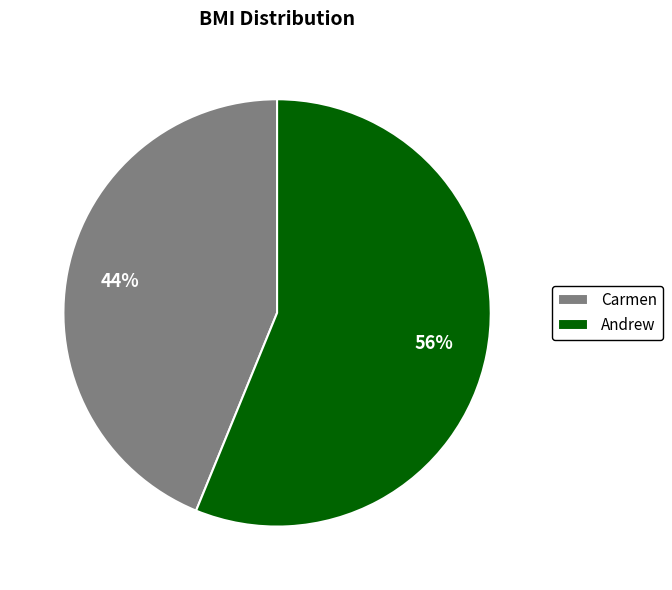

Count the number of slices in the pie.

2